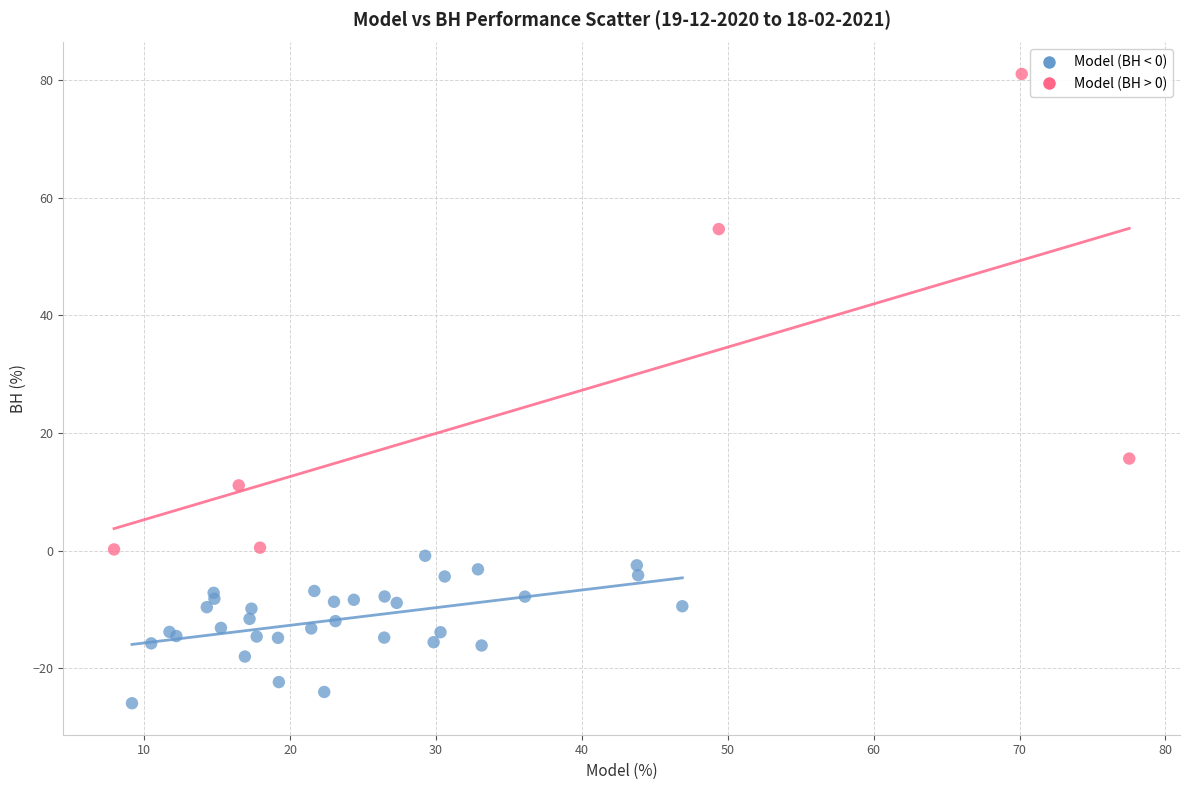

Which series contains the lowest Y value?

Model (BH < 0)